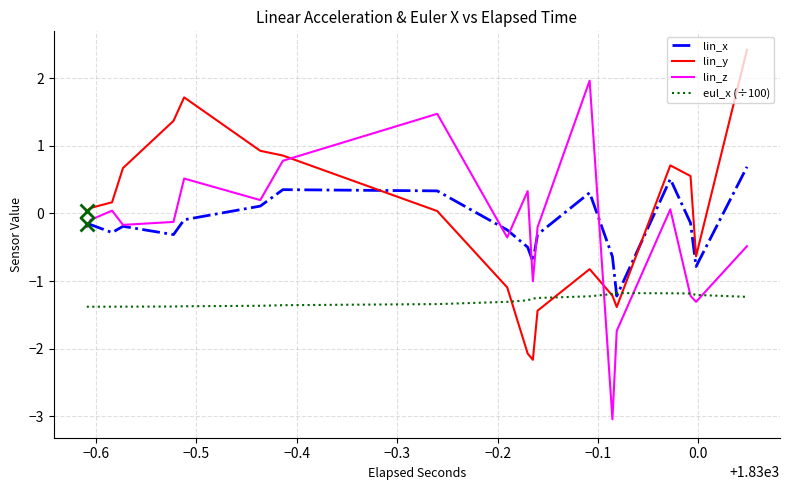

Which series has the widest spread of values?

lin_z